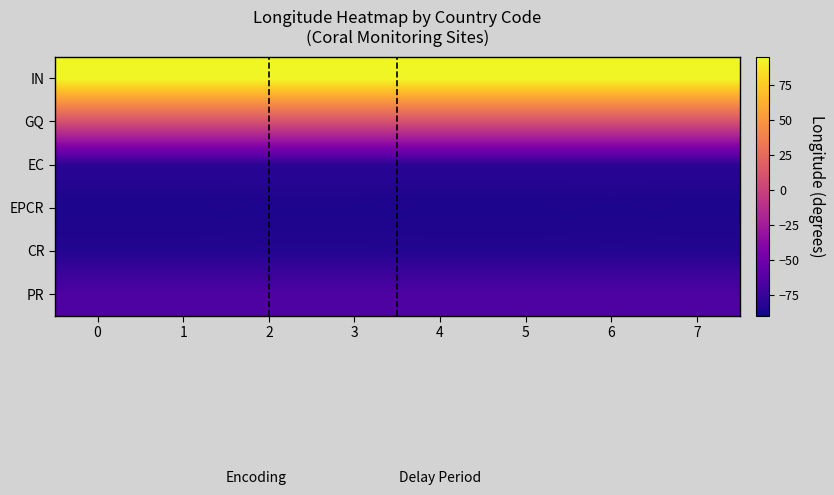

Reading right to left, transcribe all the data shown in this chart.

PR: 7=-65.3	6=-65.3	5=-65.3	4=-65.3	3=-65.3	2=-65.3	1=-65.3	0=-65.3
CR: 7=-83.3	6=-83.3	5=-83.3	4=-83.3	3=-83.3	2=-83.3	1=-83.3	0=-83.3
EPCR: 7=-85.8	6=-85.3	5=-85.8	4=-85.8	3=-85.3	2=-85.3	1=-85.8	0=-85.8
EC: 7=-80.9	6=-80.9	5=-80.9	4=-80.9	3=-80.9	2=-80.9	1=-80.9	0=-80.9
GQ: 7=8.6	6=8.6	5=8.6	4=8.6	3=8.6	2=8.6	1=8.6	0=8.6
IN: 7=93.7	6=93.7	5=93.7	4=93.7	3=93.7	2=93.7	1=93.7	0=93.7